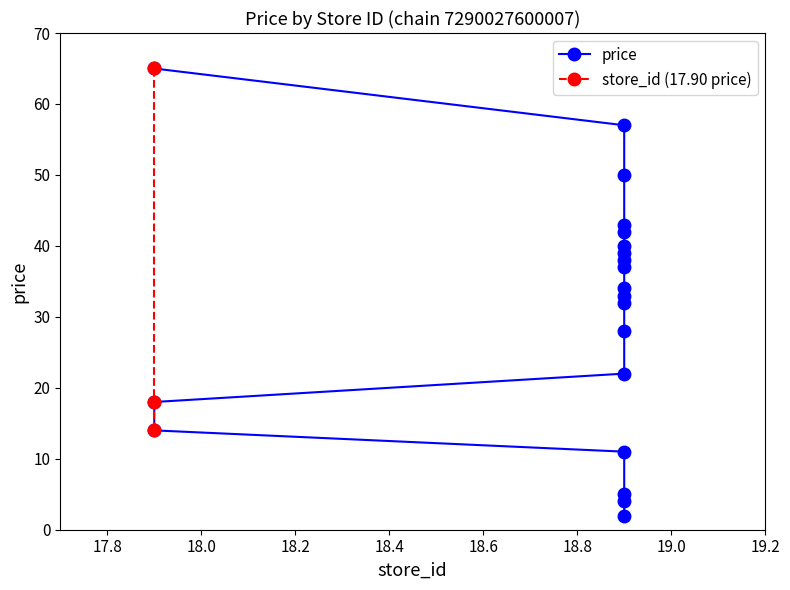

List the labels in order of value, largest first.

65, 57, 50, 43, 42, 40, 39, 38, 37, 34, 33, 32, 28, 22, 18, 14, 11, 5, 4, 2